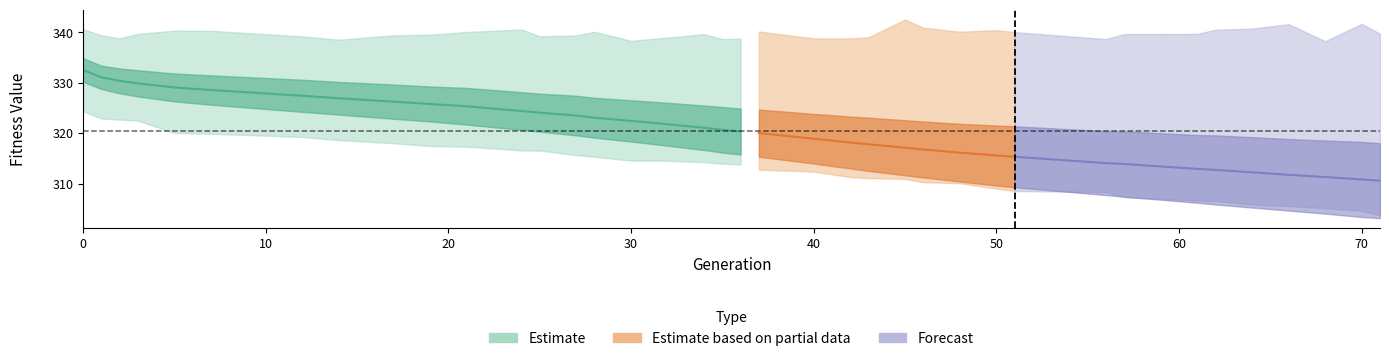

Does the chart have visible grid lines?

No